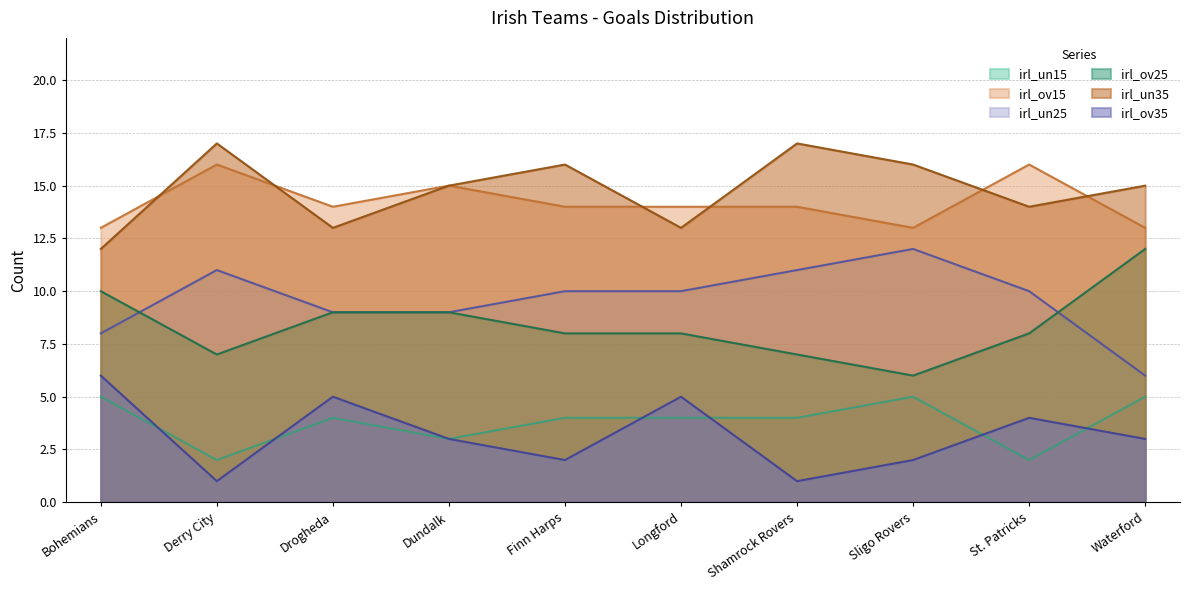

The irl_un15 series shows 1 at Longford. True or false?

False